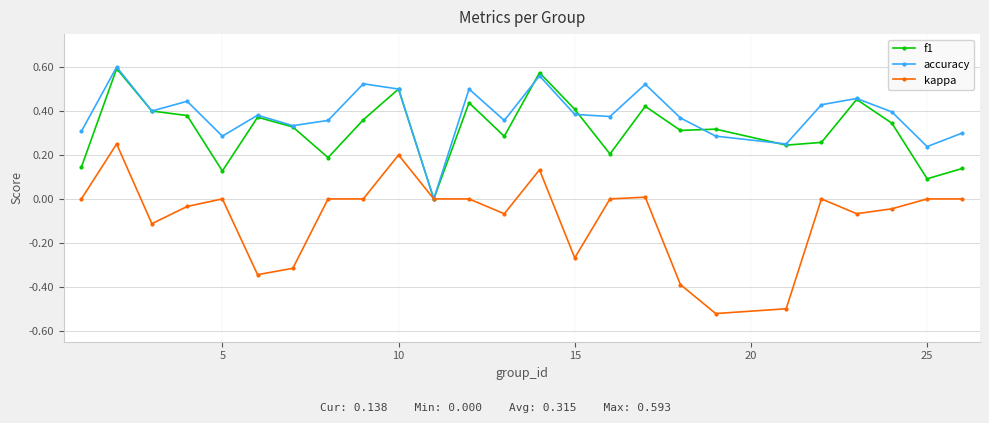

True or false: f1 has more than 2 points higher than both neighbors.

True